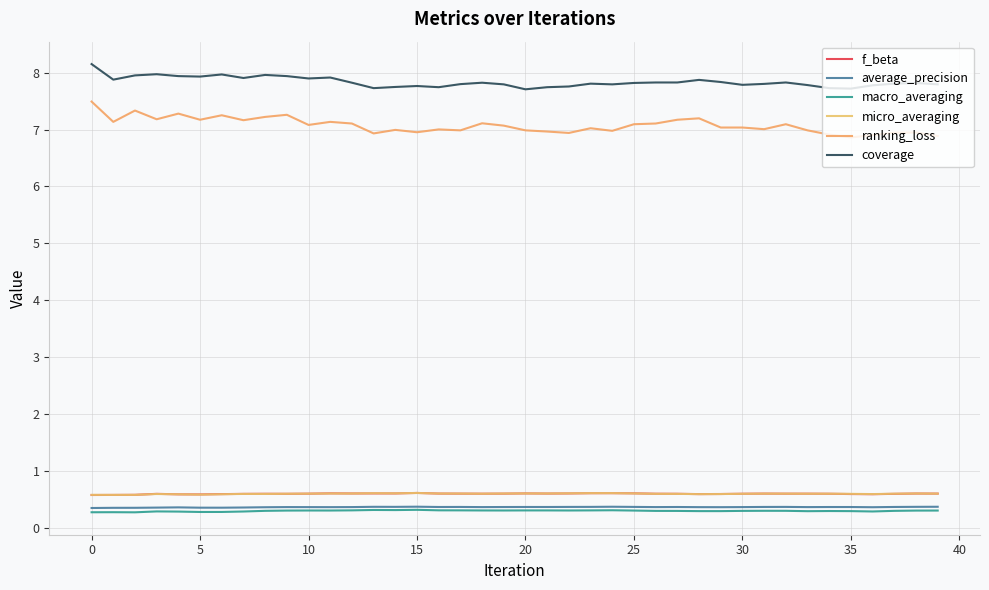

Which series has the largest total across all categories?

coverage